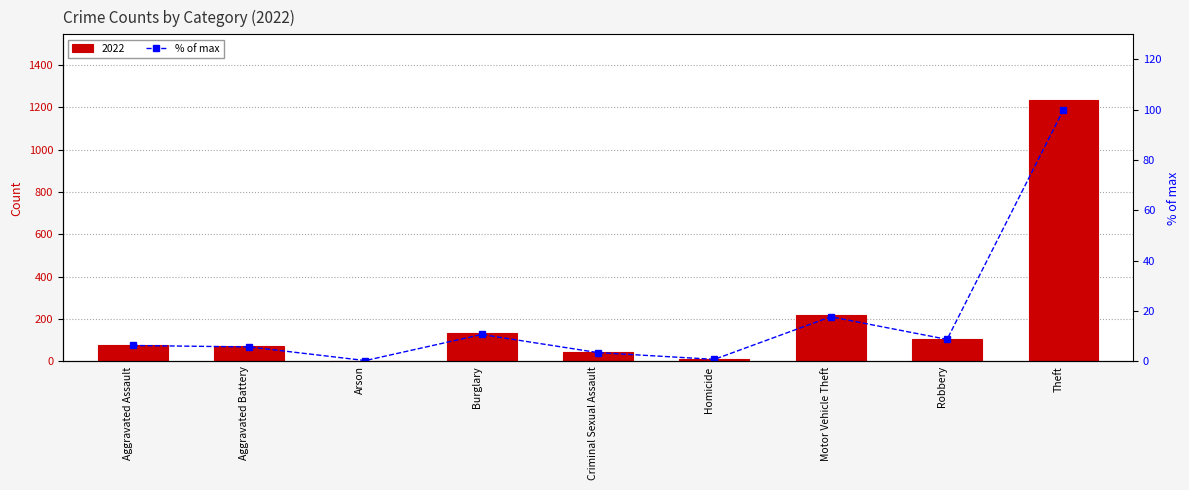

What is the label of the 1st bar from the right?

Theft